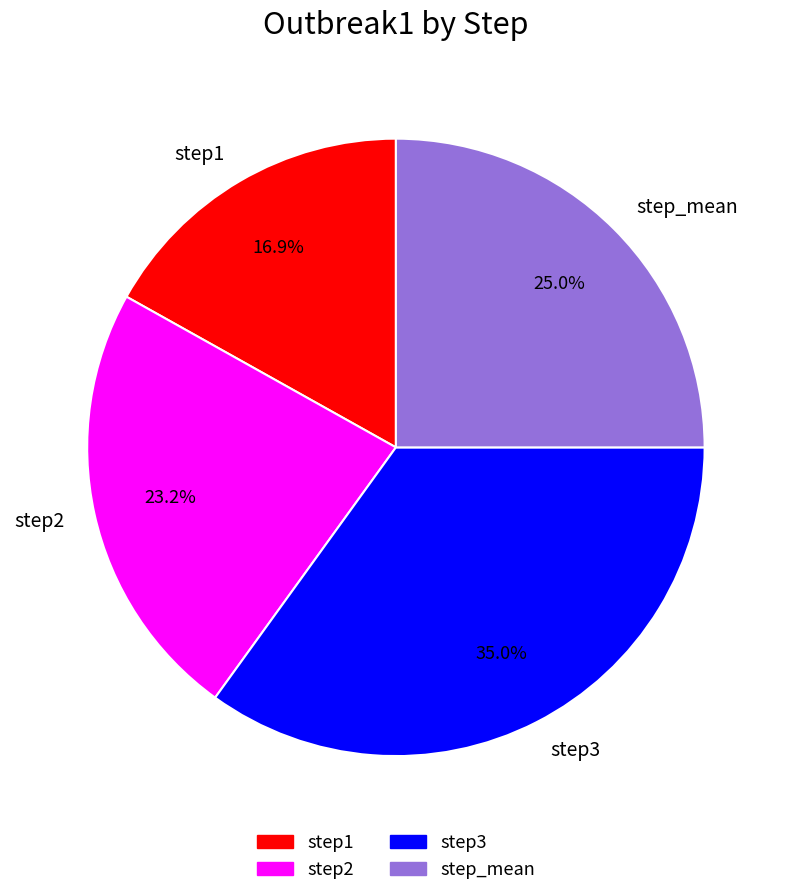

Is there any slice that represents more than half of the pie?

No